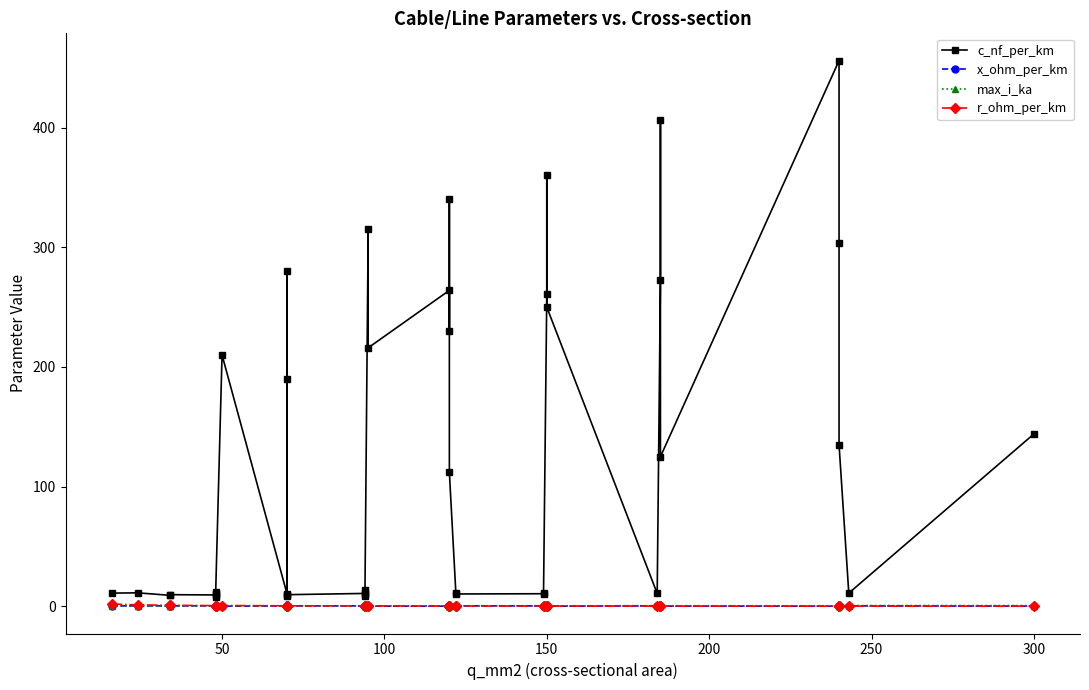

What is the value of the max_i_ka point at the 24th from the left?

0.4